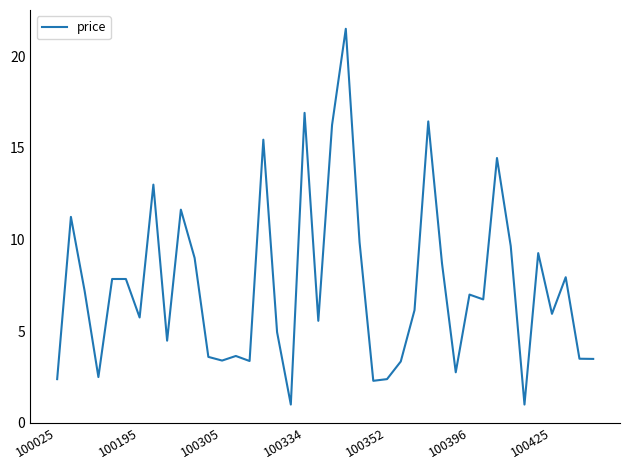

What is the greatest value displayed?

21.5